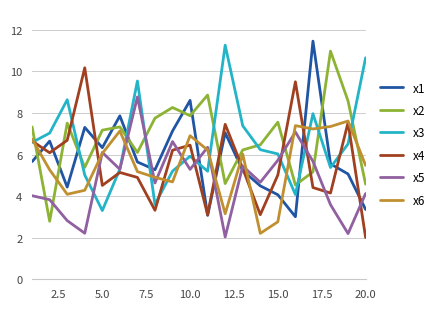

Which series ends up on top after the final intersection of x1 and x5?

x5